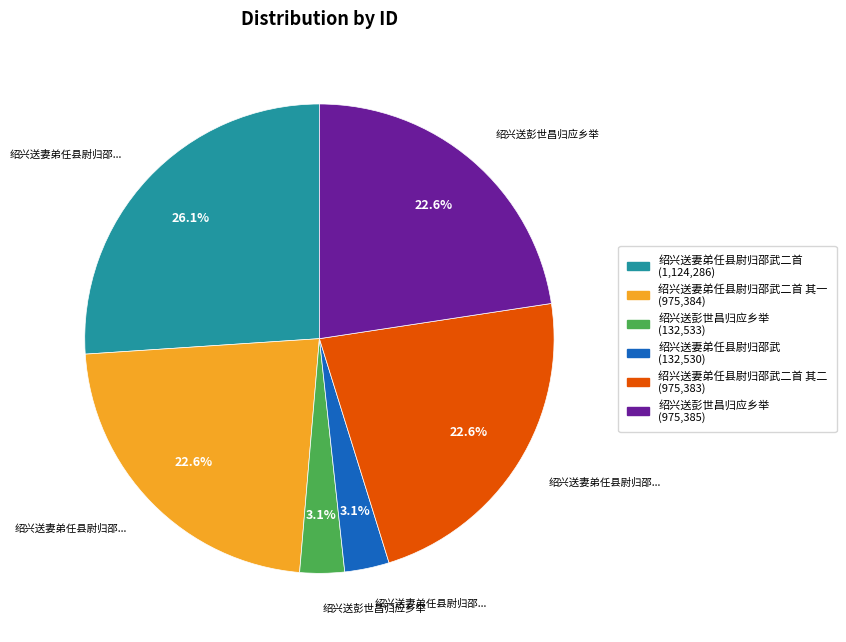

How many segments does this pie chart have?

6